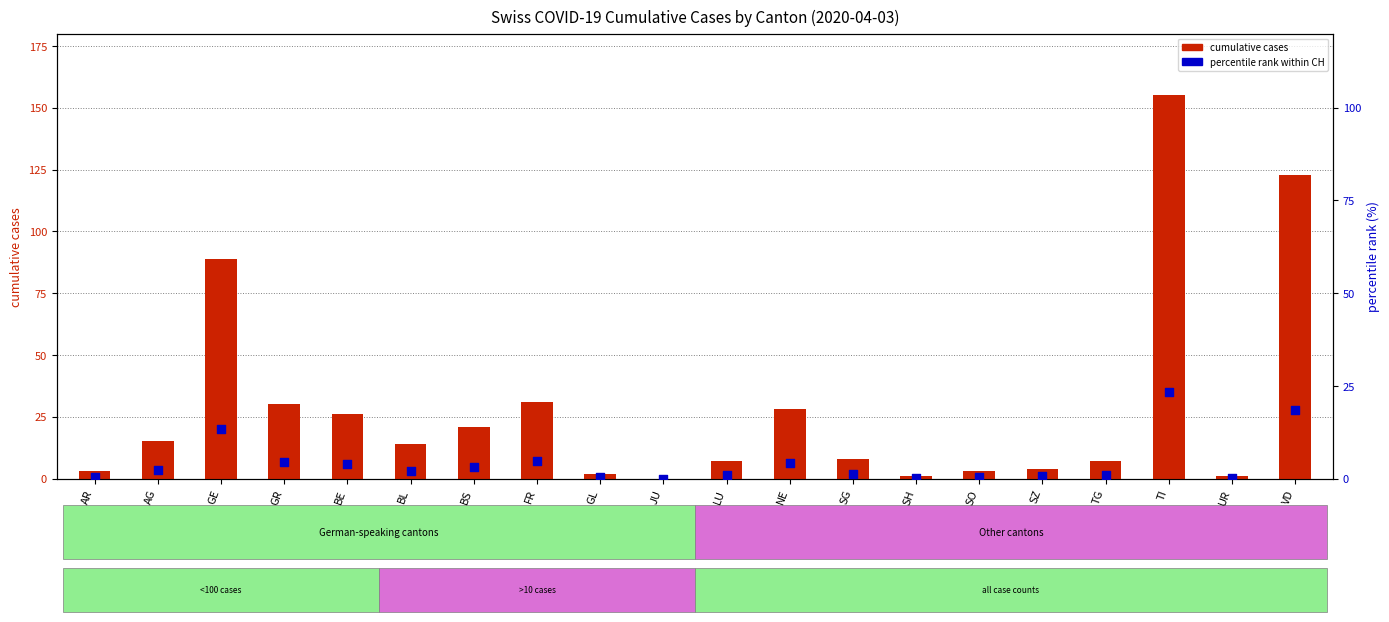

Which series contains the highest Y value?

cumulative cases